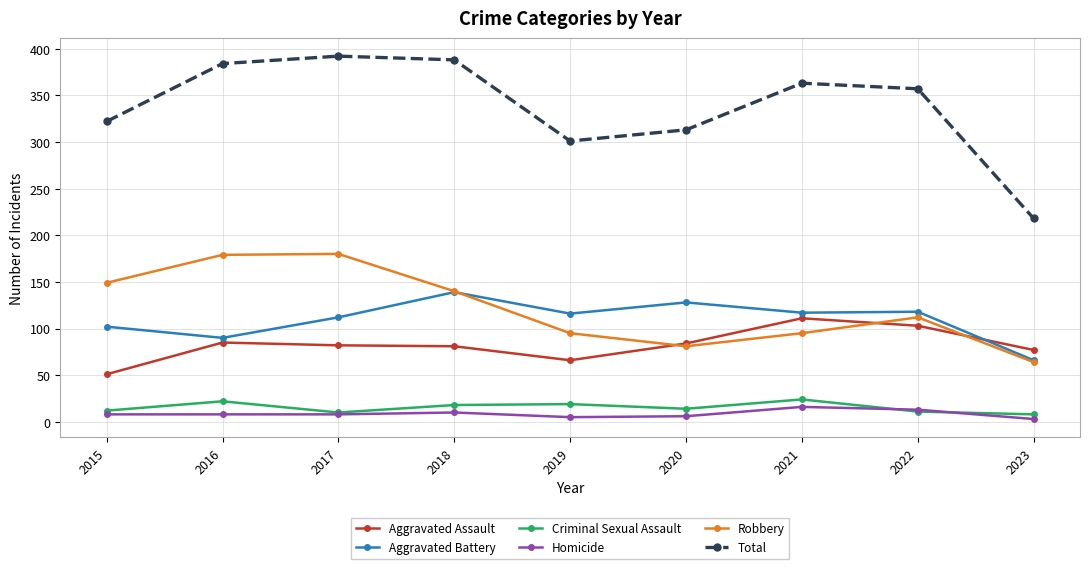

How many interior local peaks does the Criminal Sexual Assault series have?

3